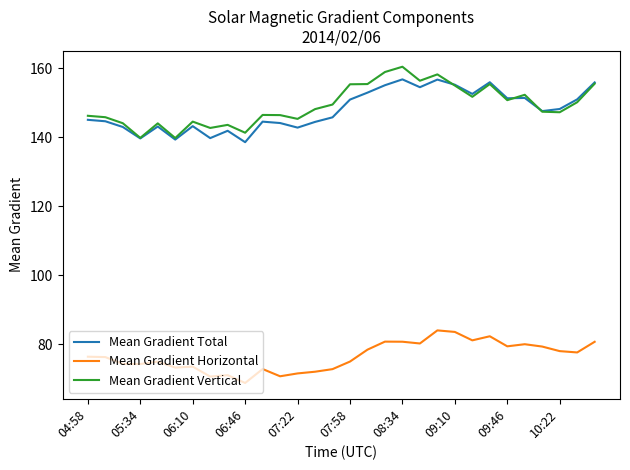

What is the highest value of the Mean Gradient Vertical series?

160.4